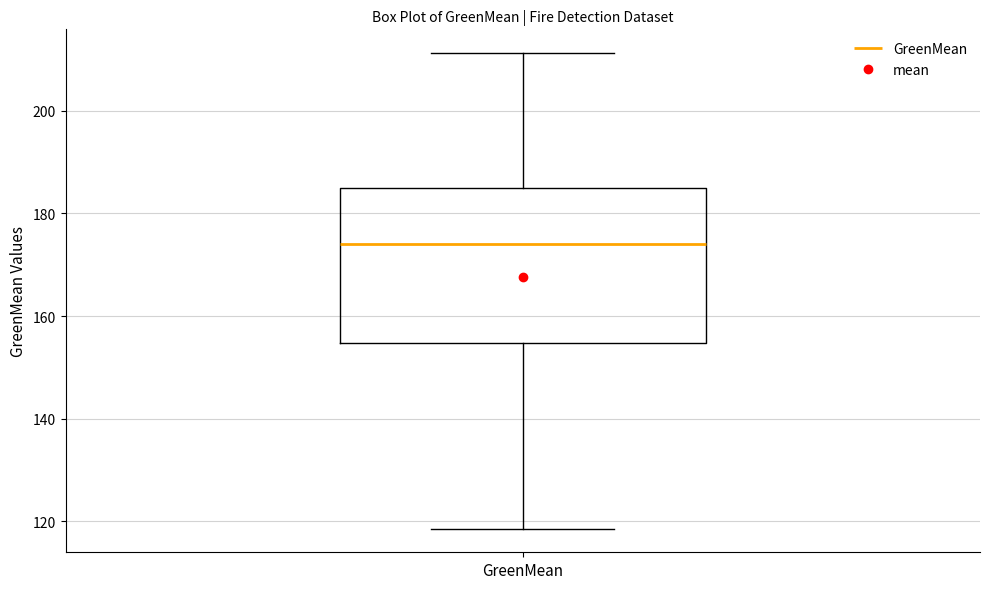

Transcribe this box plot: give where the median line is, the range the box spans, and where the two whiskers end, as read against the y-axis. The values are not printed on the chart, so give them approximately, as read against the axis.

median 174, box 154 to 184, whiskers 118 to 212